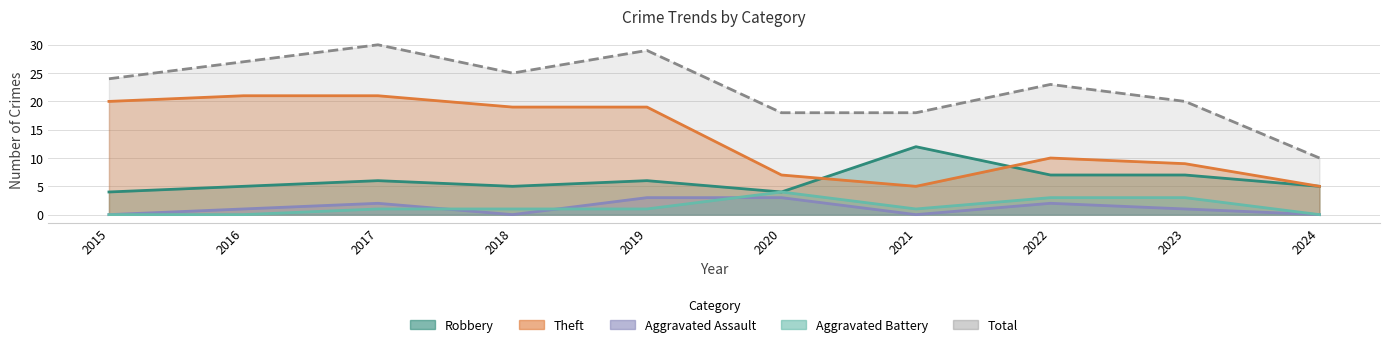

How many interior local valleys does the Theft series have?

1